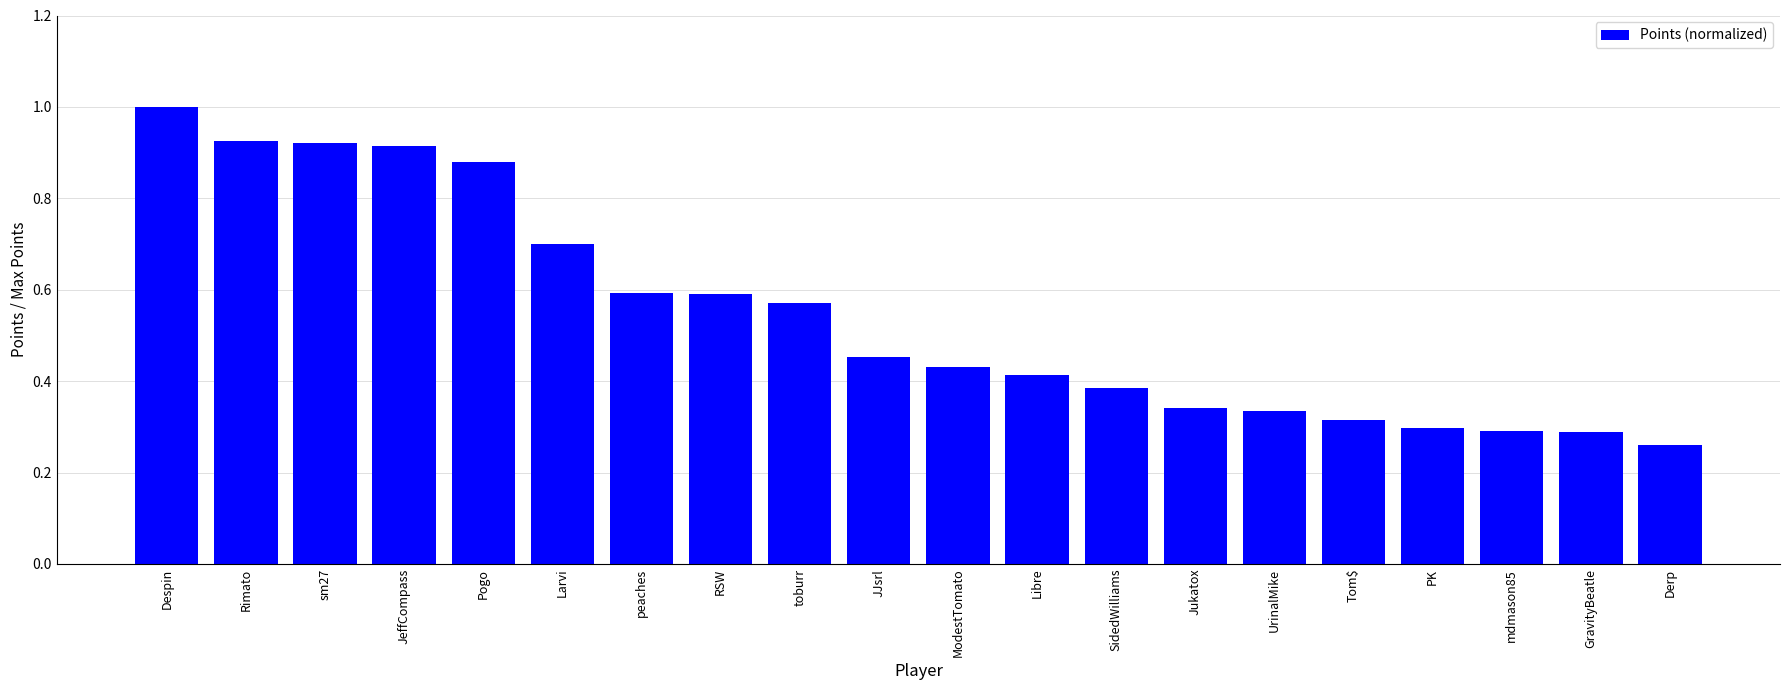

Is it true that the value at GravityBeatle is 0.3?

True